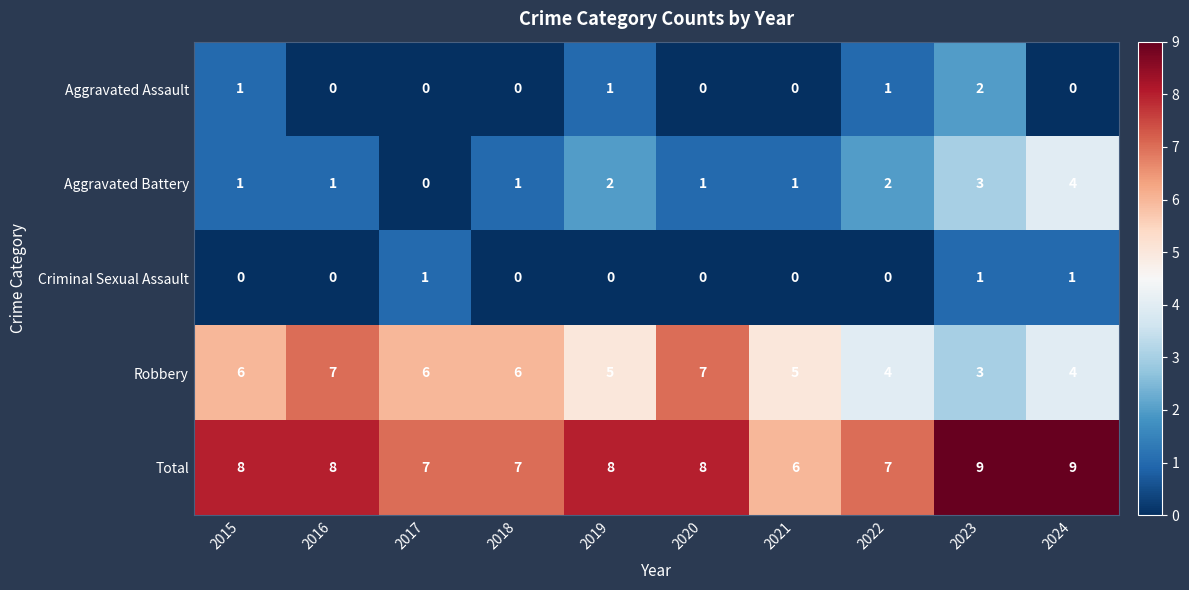

The Criminal Sexual Assault series shows 0 at 2019. True or false?

True